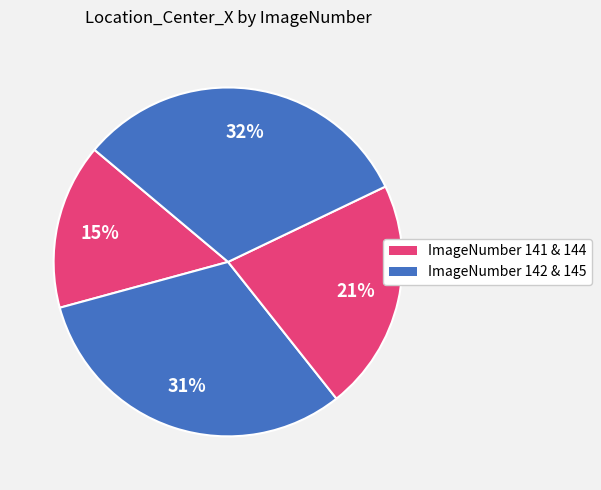

How many slices are in this pie chart?

4